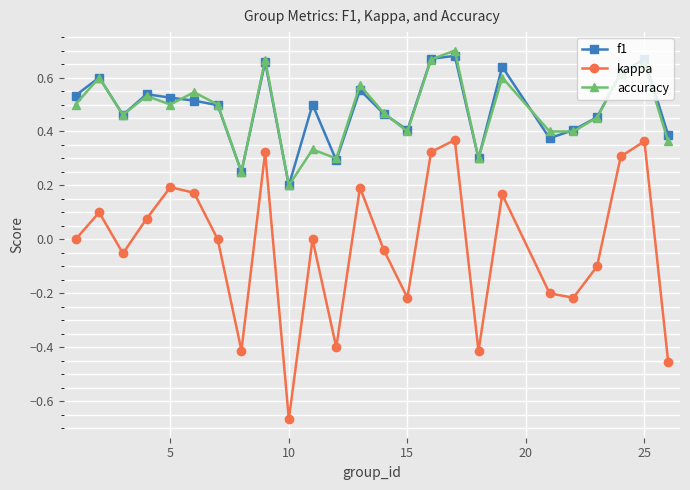

True or false: kappa has more than 2 interior local peaks.

True